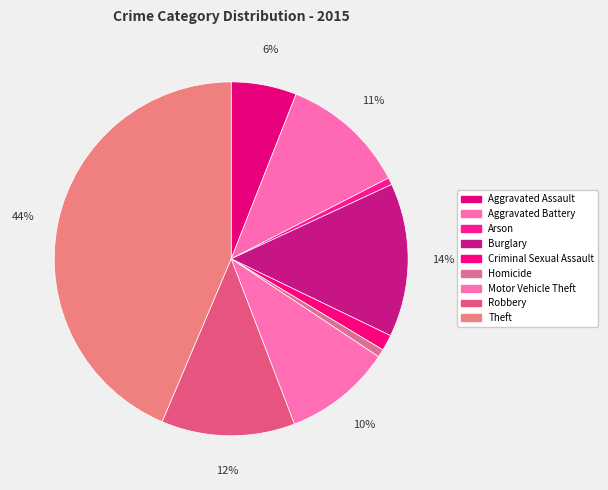

True or false: Criminal Sexual Assault accounts for 1% of the total.

True